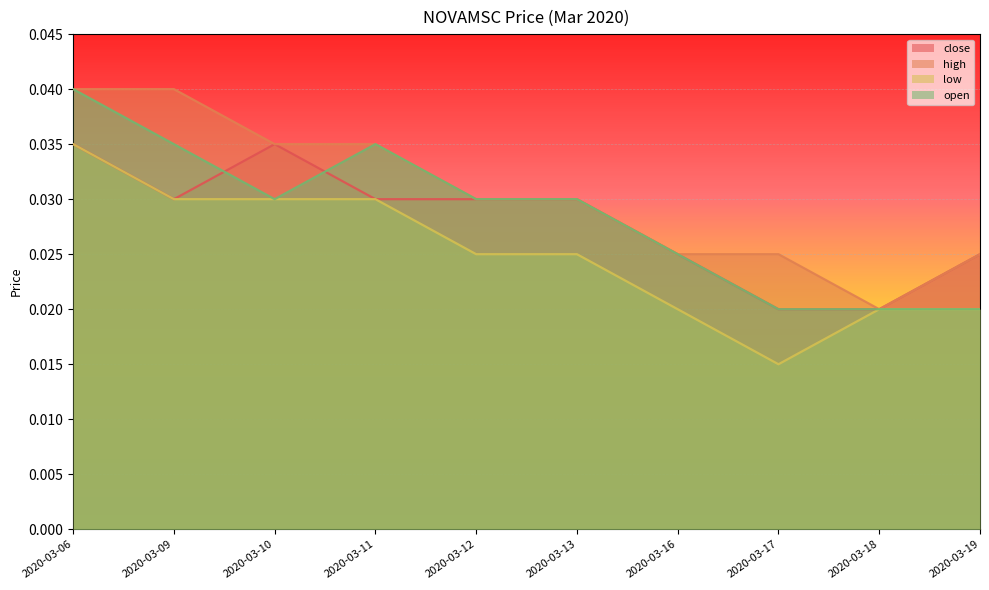

At which category does open reach its first local valley?

2020-03-10